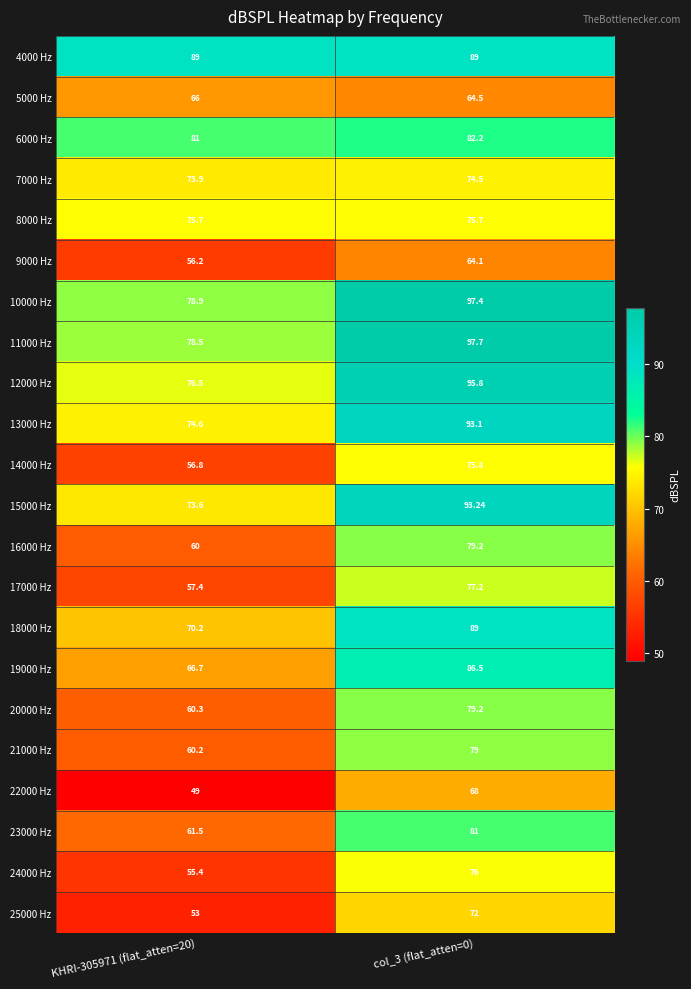

Is the value of 18000 Hz at KHRI-305971 (flat_atten=20) greater than the value of 21000 Hz at KHRI-305971 (flat_atten=20)?

Yes